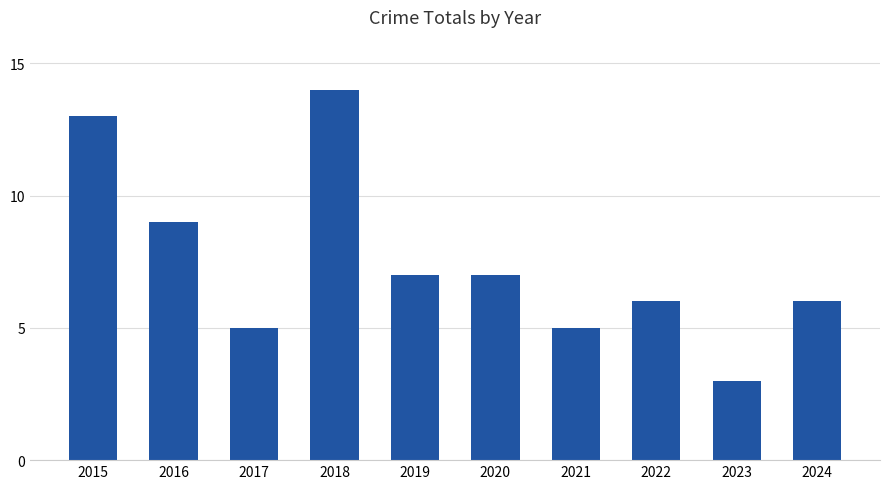

Which category has the lowest value across all series?

2023